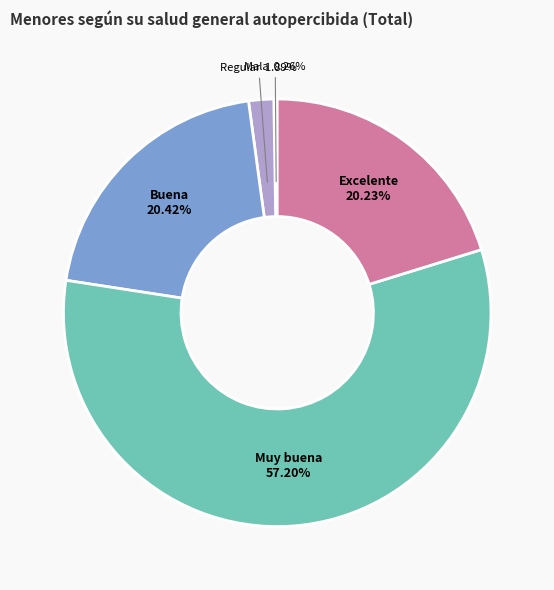

What percentage is the Regular slice, to the nearest percent?

2%